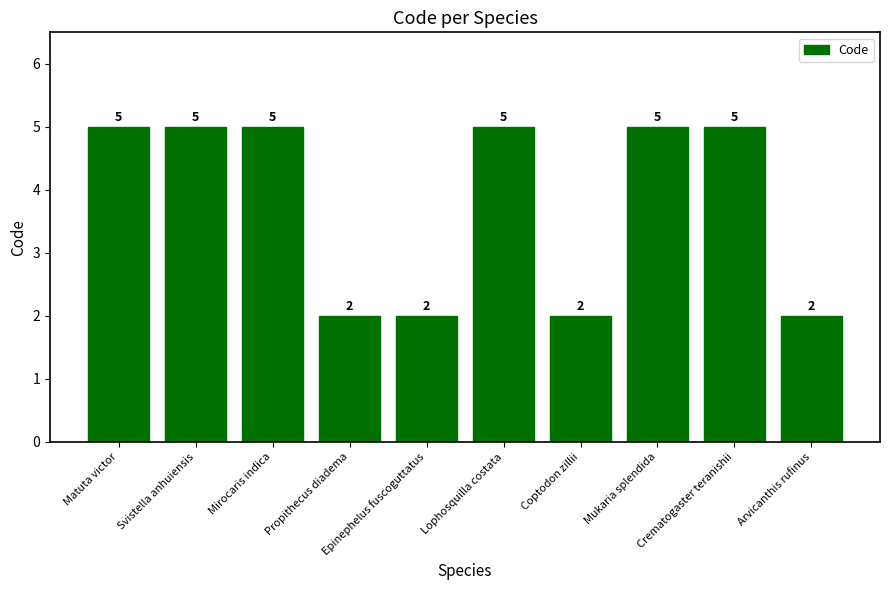

What is the maximum value shown in the chart?

5